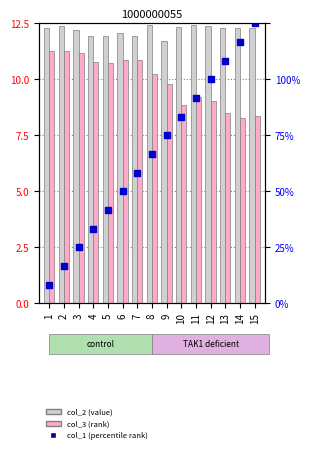

What are all the series names shown in the legend?

col_2 (value), col_3 (rank), col_1 (percentile rank)